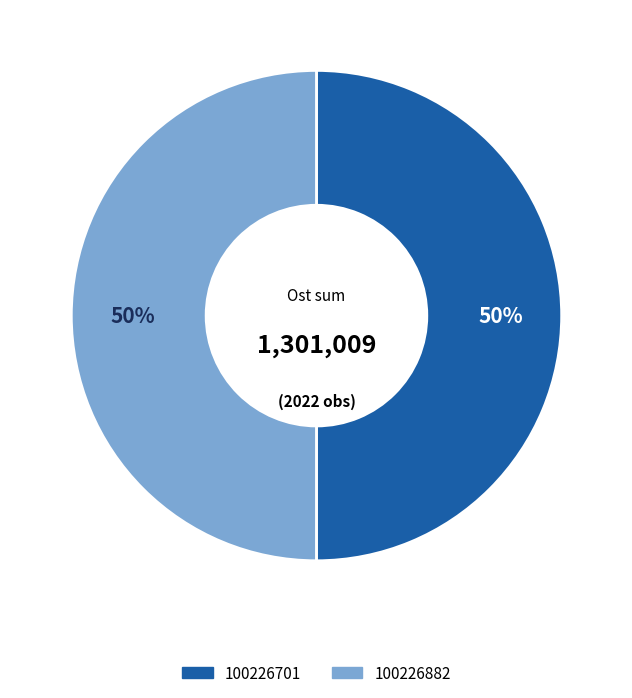

What is the ratio of the value at 100226701 to the value at 100226882?

1.0